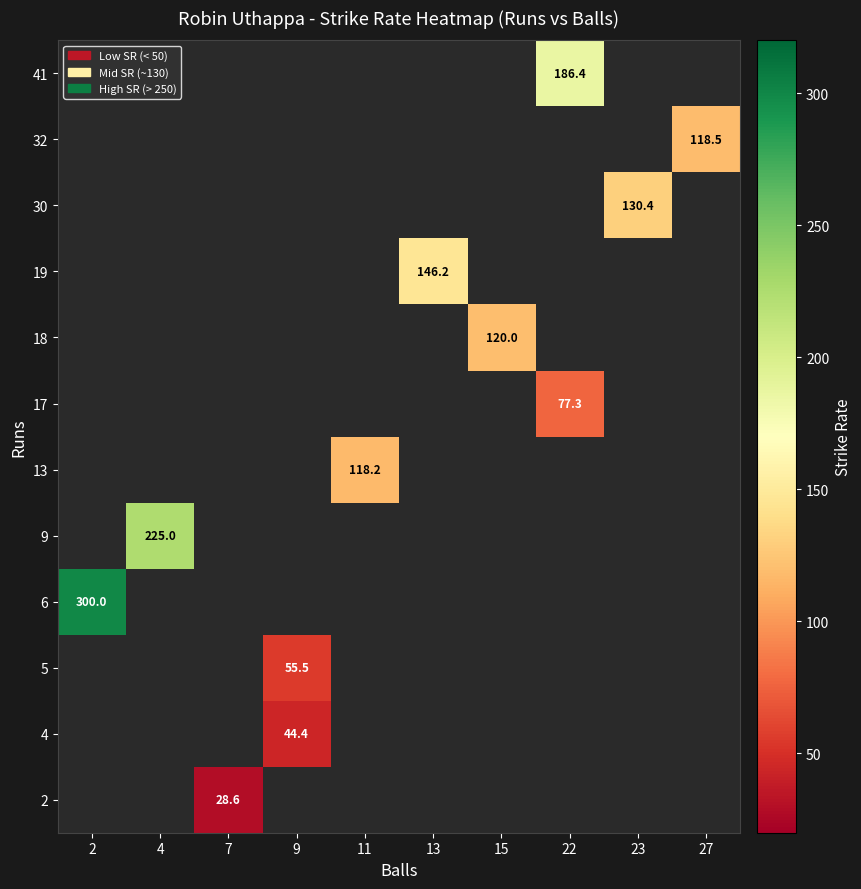

Which label corresponds to the smallest value in the chart?

7